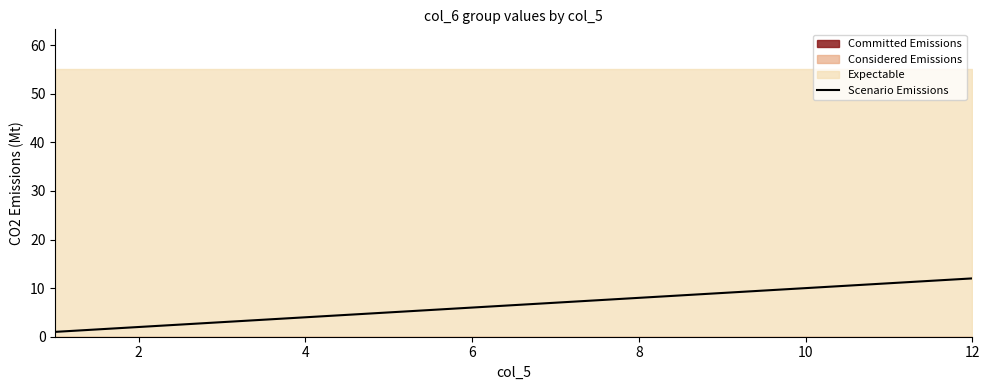

True or false: Scenario Emissions has a value of 2 at 8.

False